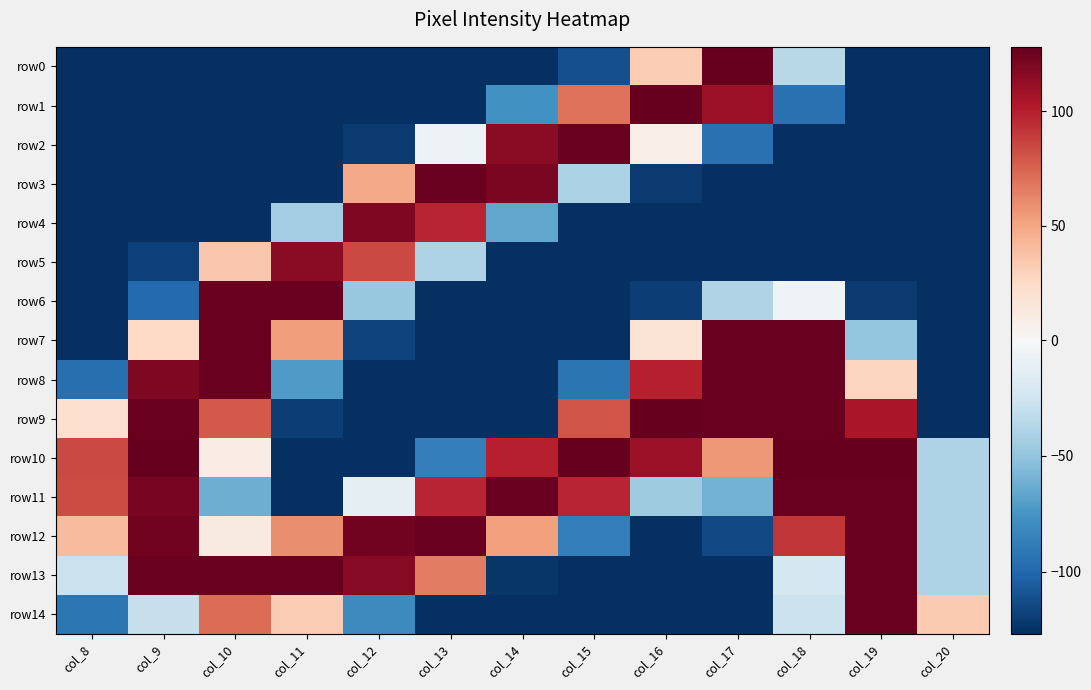

Which label corresponds to the smallest value in the chart?

col_8